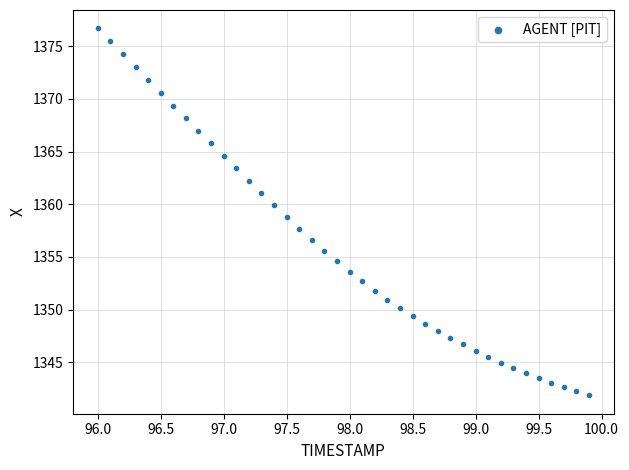

What is the range of X values (max minus min)?

3.9